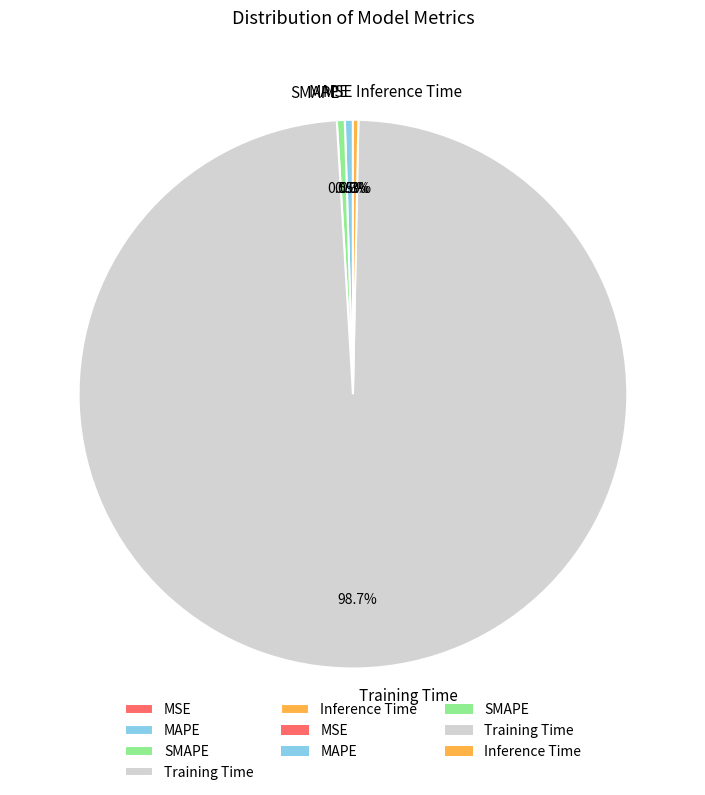

Which category has the biggest portion of the pie?

Training Time